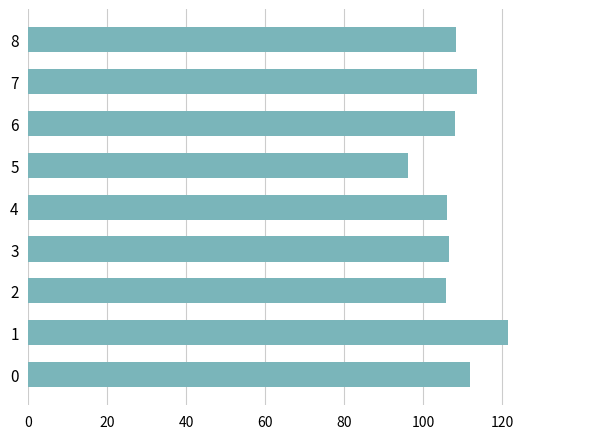

What is the change in value from 4 to 7?

+7.7